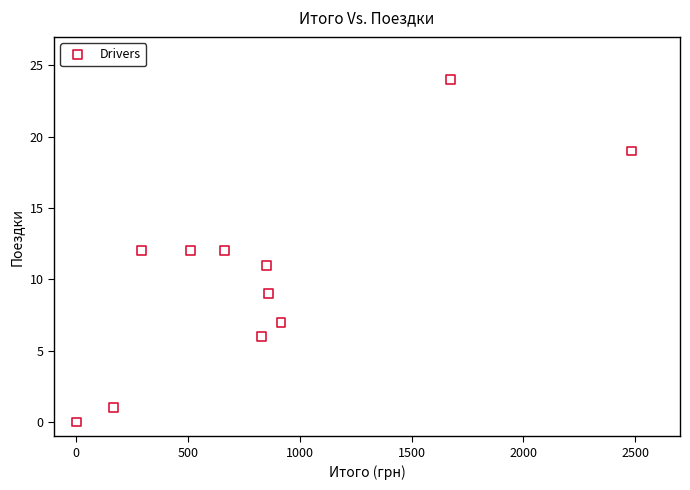

What is the average Y value?

10